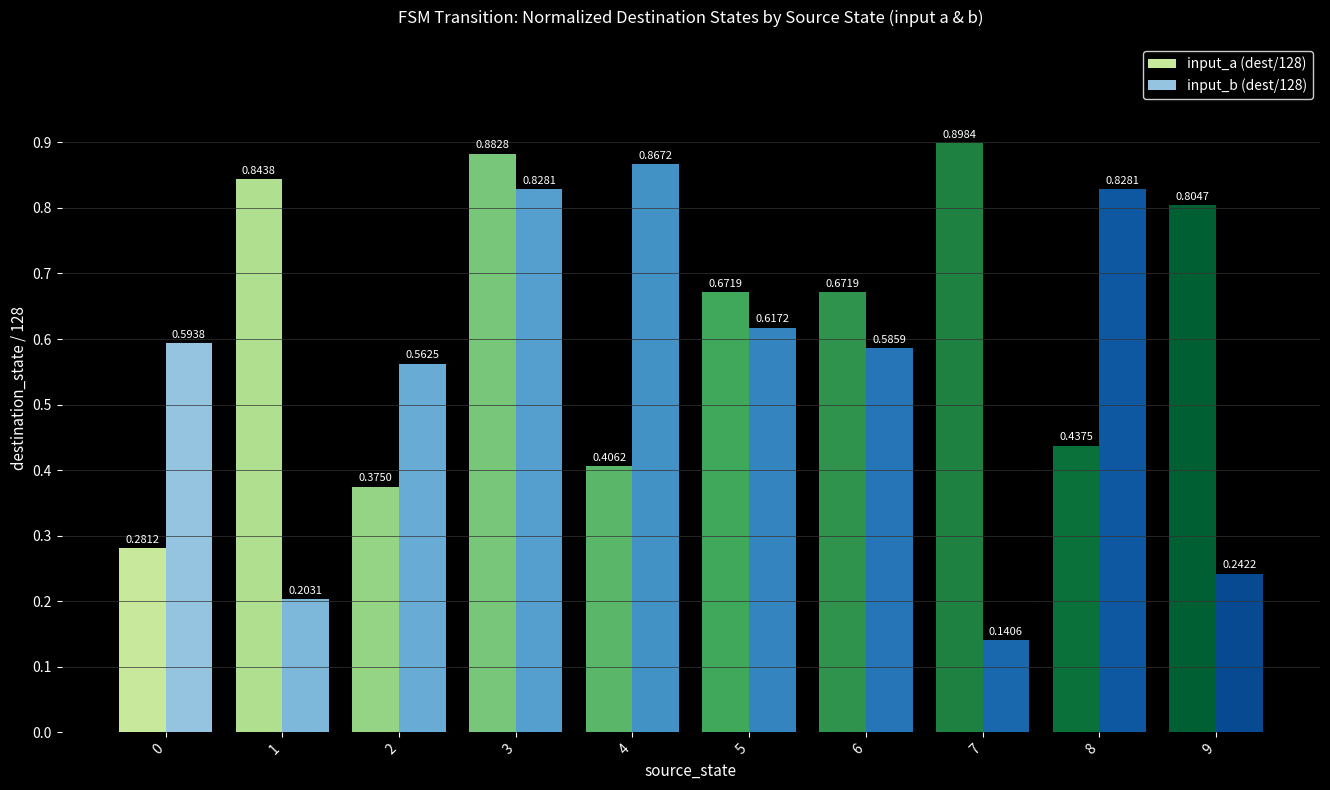

What is the sum of all input_a (dest/128) values?

6.3